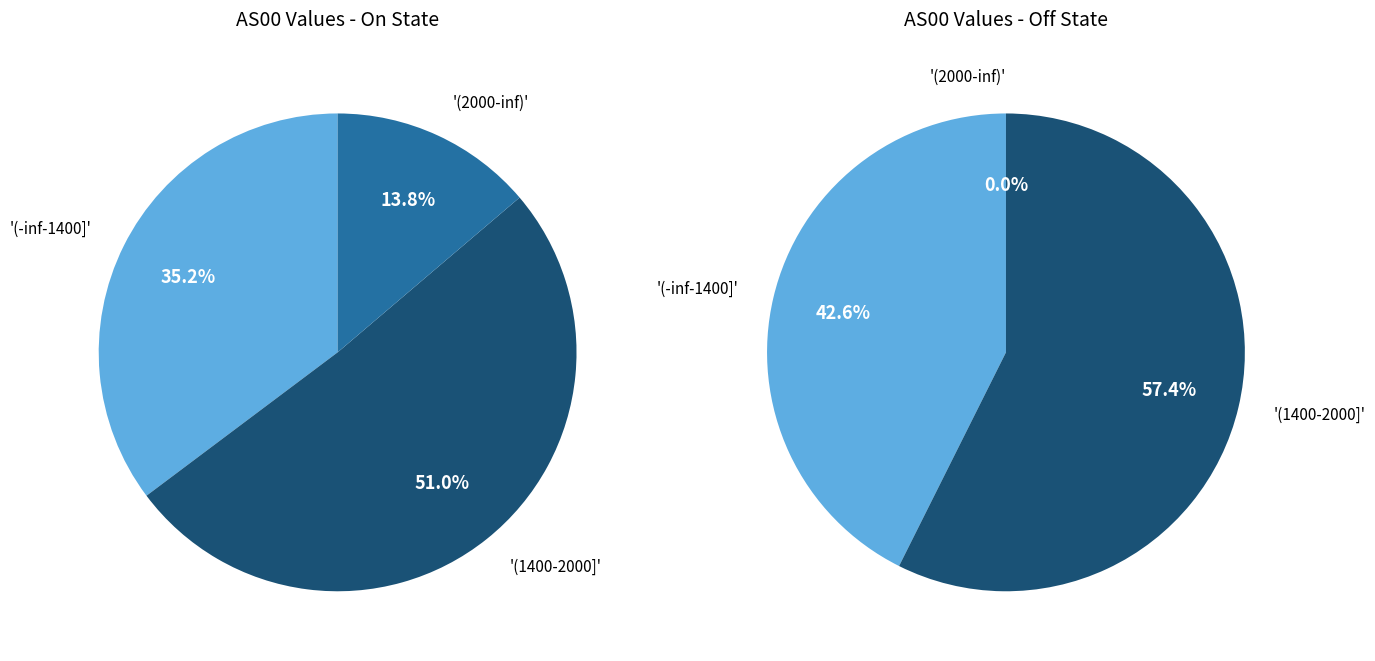

Between 1691151745 and 1691153845, which is larger?

1691153845